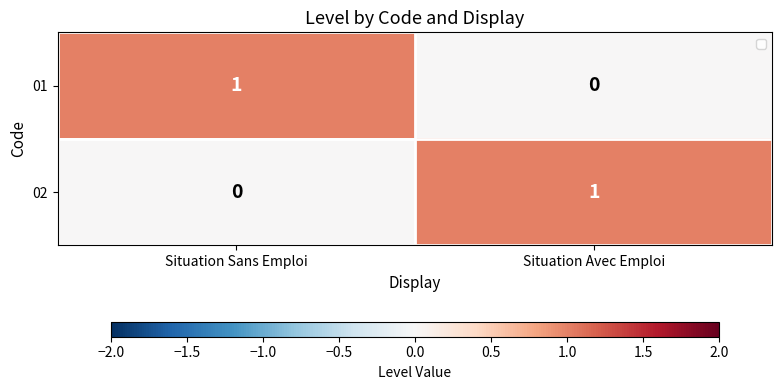

List the labels in order of 02 value, smallest first.

Situation Sans Emploi, Situation Avec Emploi